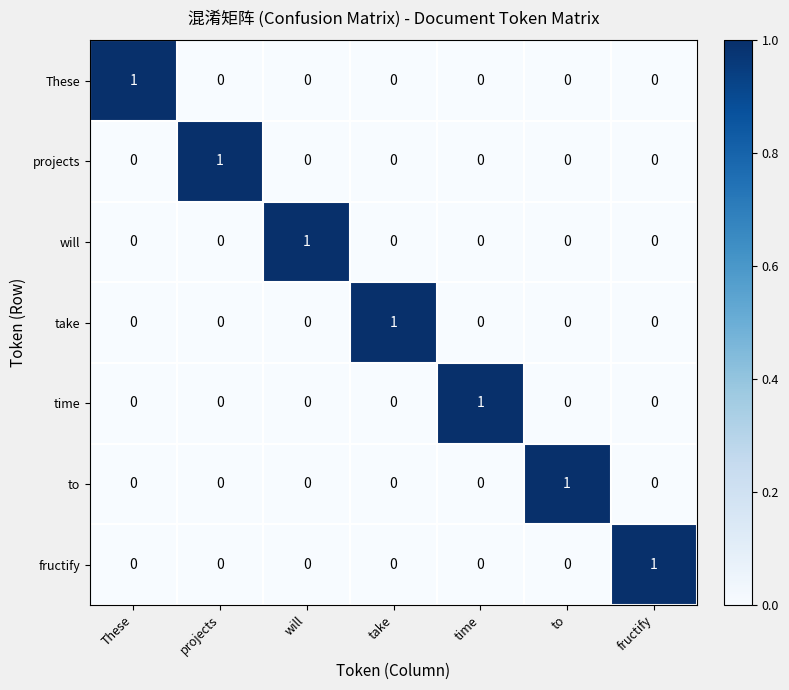

How many These values are between 0 and 1?

7